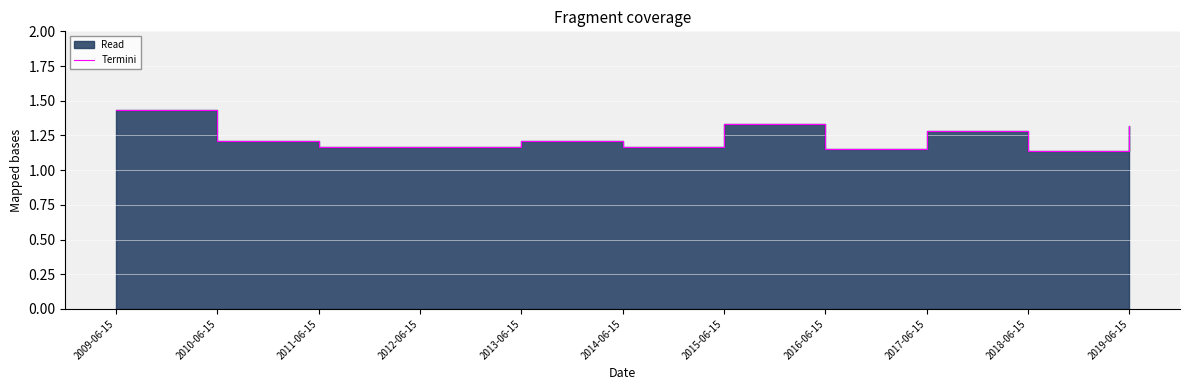

At which category does the data reach its first local valley?

2014-06-15